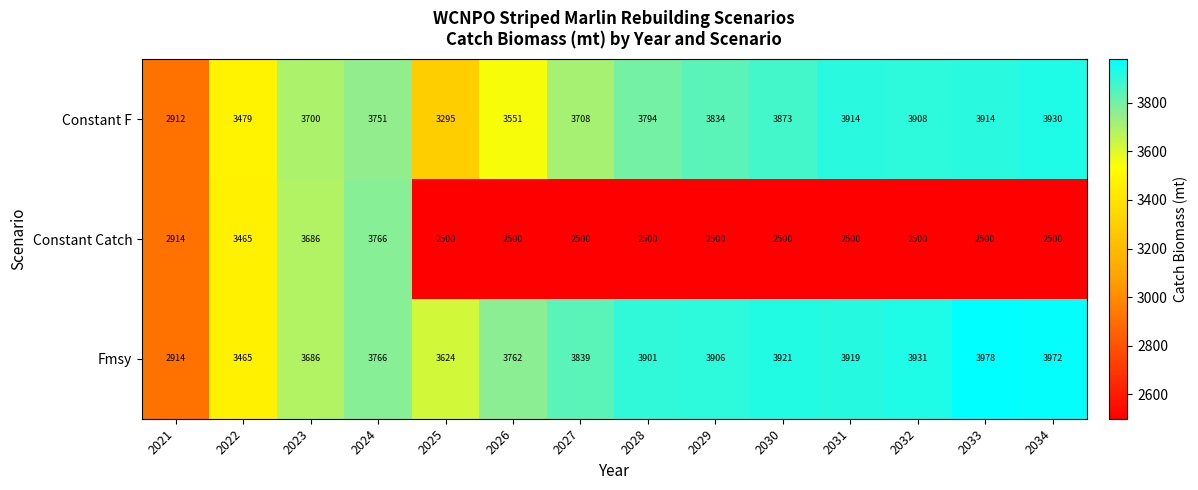

Rank the series by their maximum value, from highest to lowest.

Fmsy, Constant F, Constant Catch